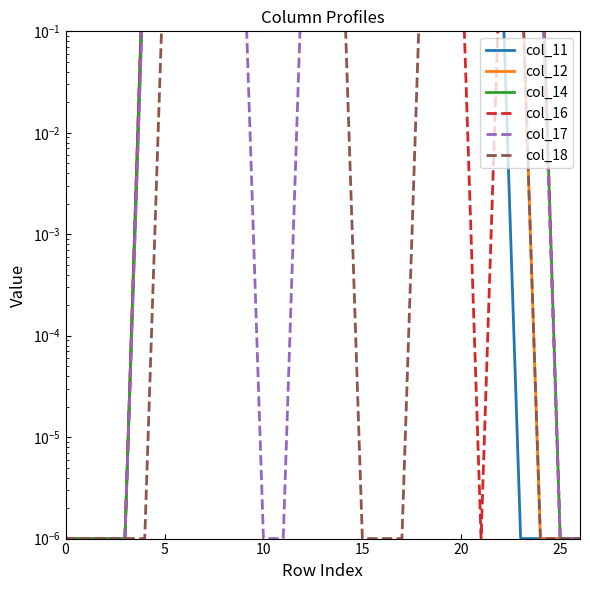

At how many categories does at least one series exceed 0?

27